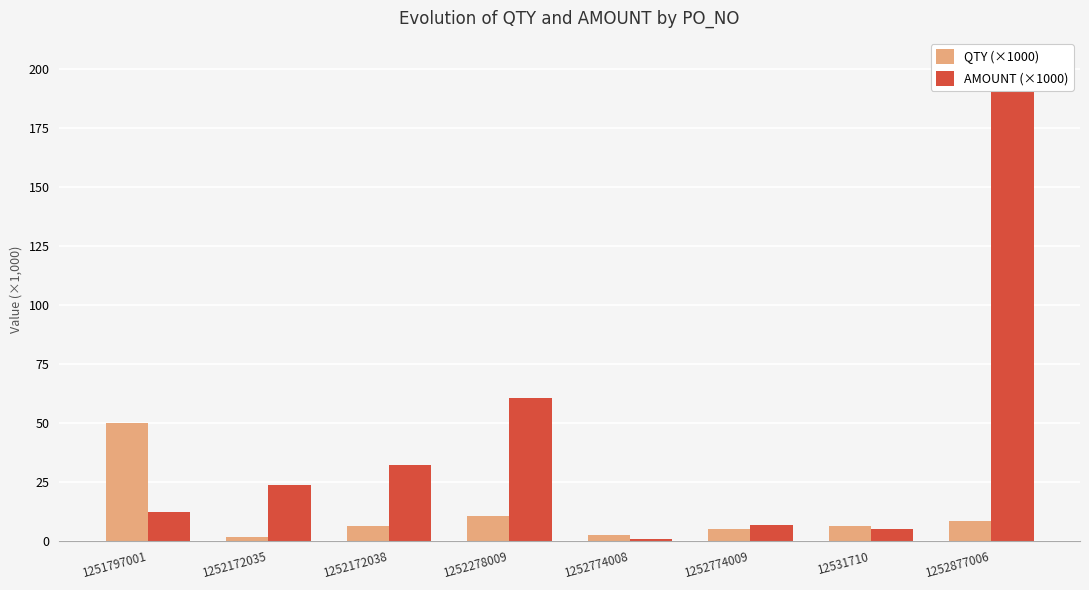

Which series has the largest range (max minus min)?

AMOUNT (×1000)